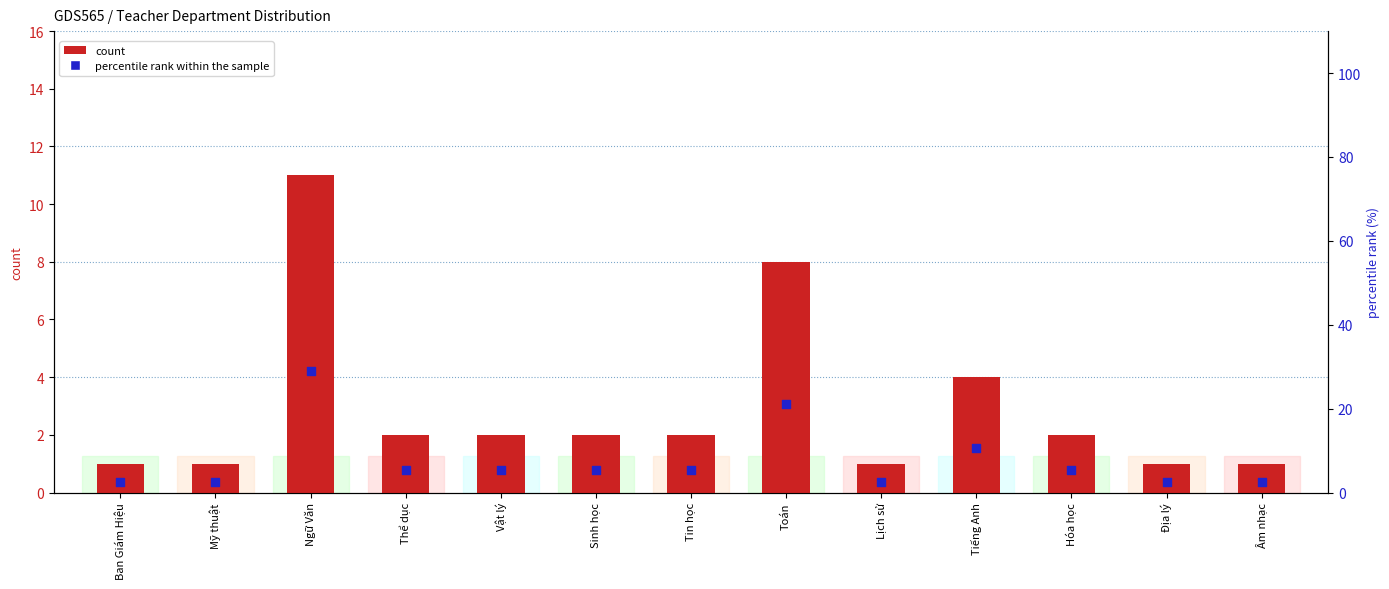

What are all the series names shown in the legend?

count, percentile rank within the sample